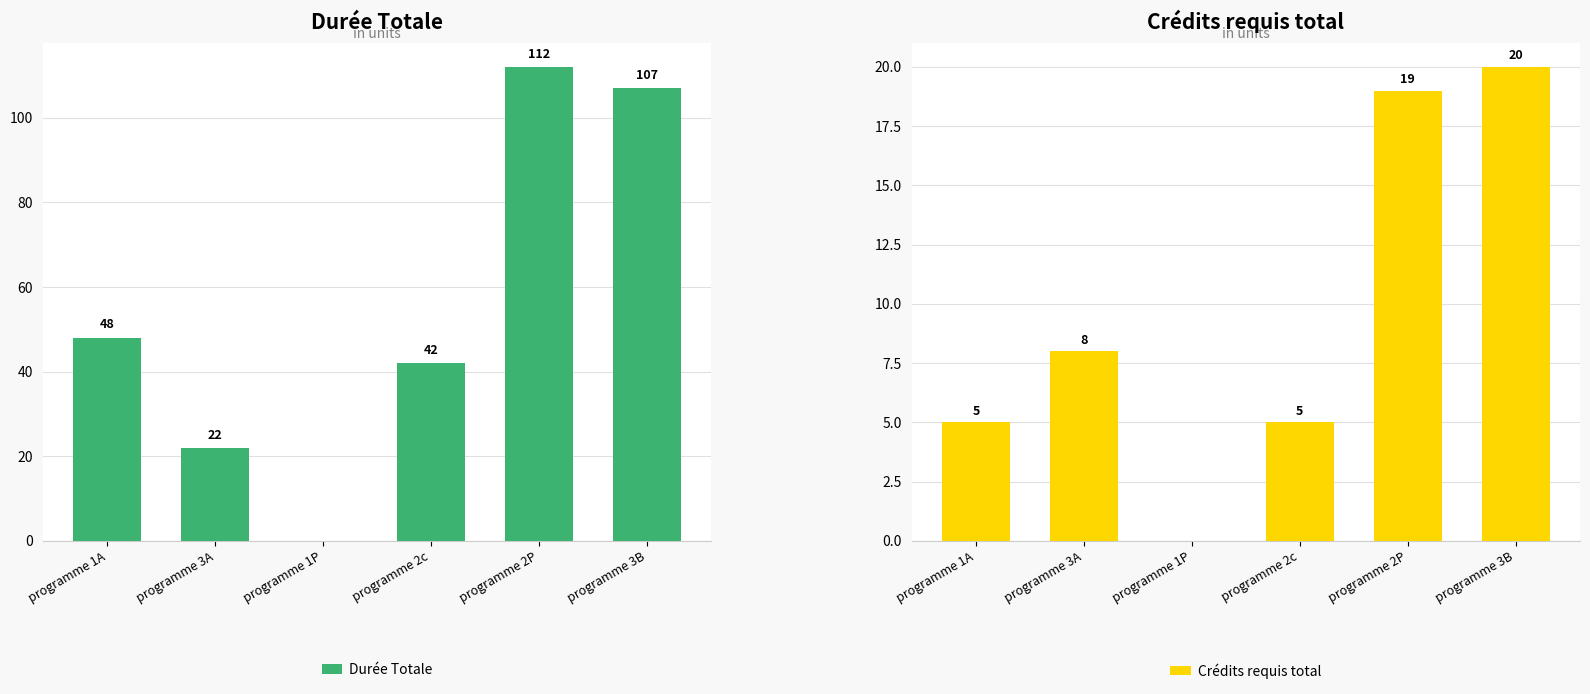

How many positive values does the Crédits requis total series have?

5